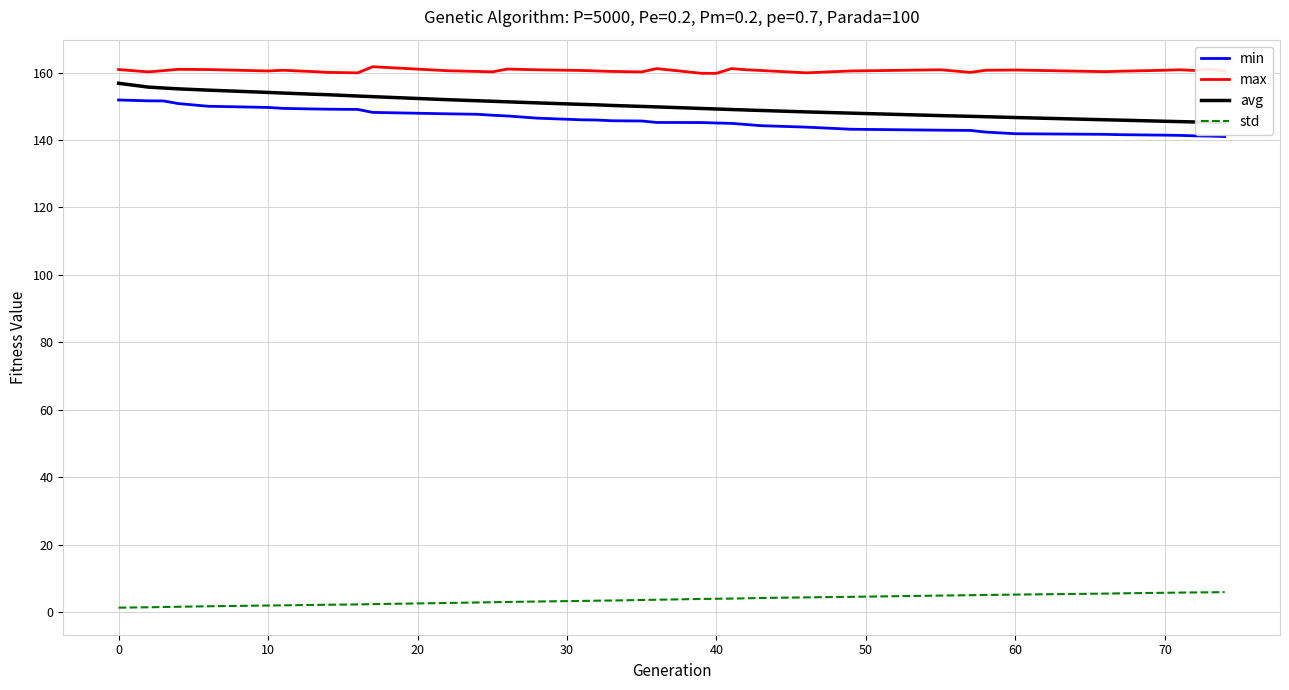

True or false: min has more than 2 points higher than both neighbors.

False